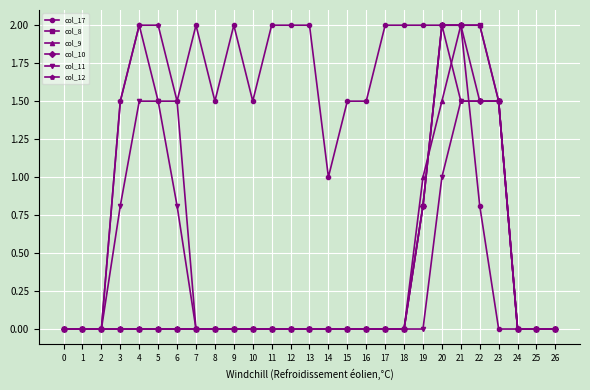

Which series has the largest total across all categories?

col_17